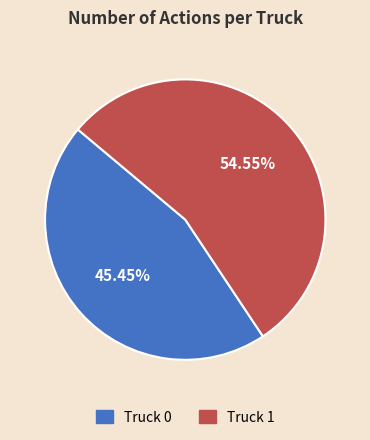

Does Truck 1 represent more than half of the total?

Yes